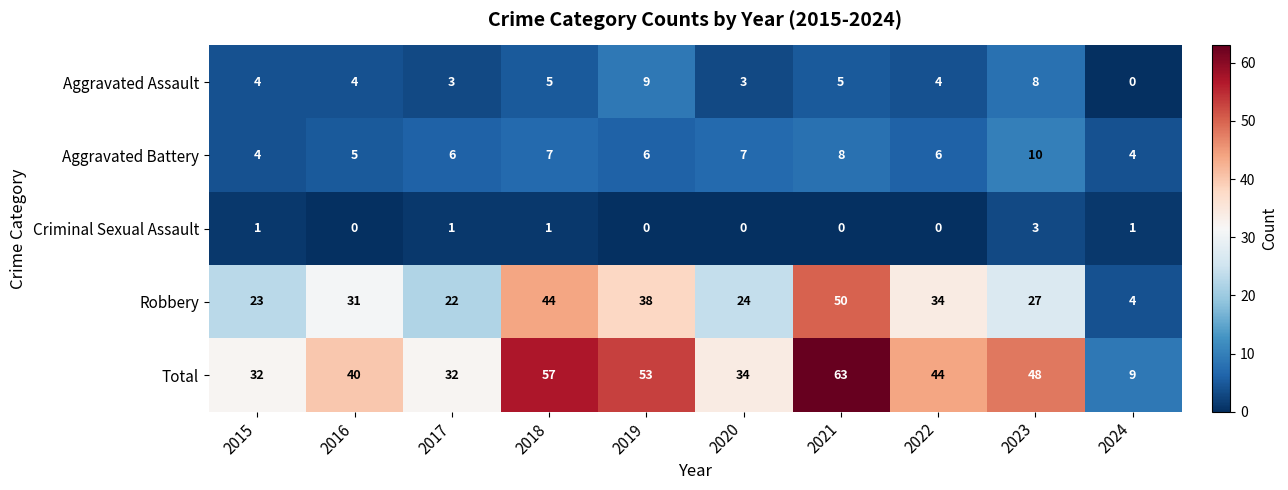

Is it true that Robbery equals 34 at 2022?

True